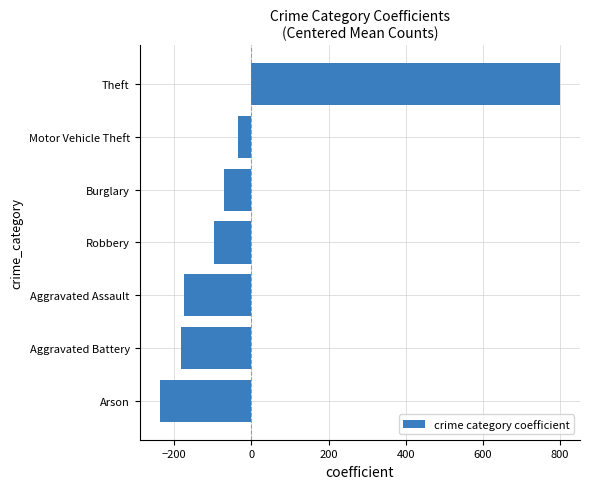

Is it true that the value at Arson is -92.4?

False